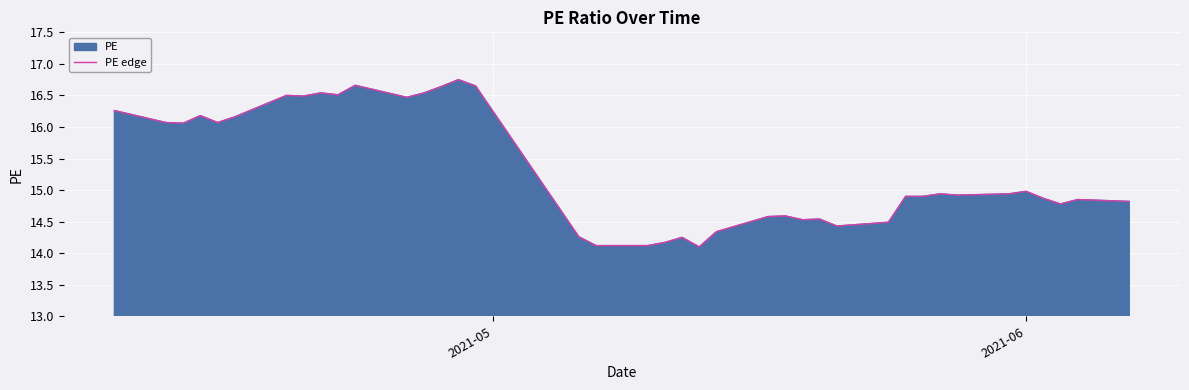

How many lines are shown in the chart?

1